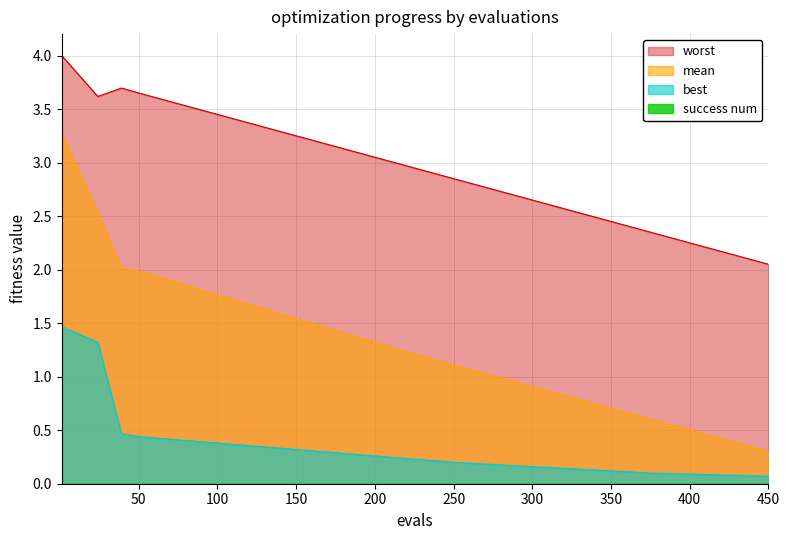

Which series has the largest range (max minus min)?

mean